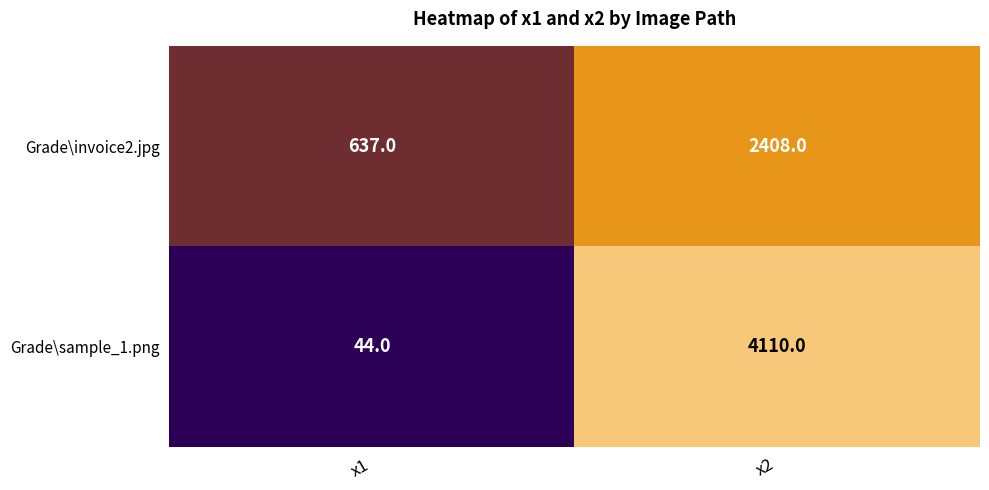

At which category does the chart reach its minimum across all series?

x1